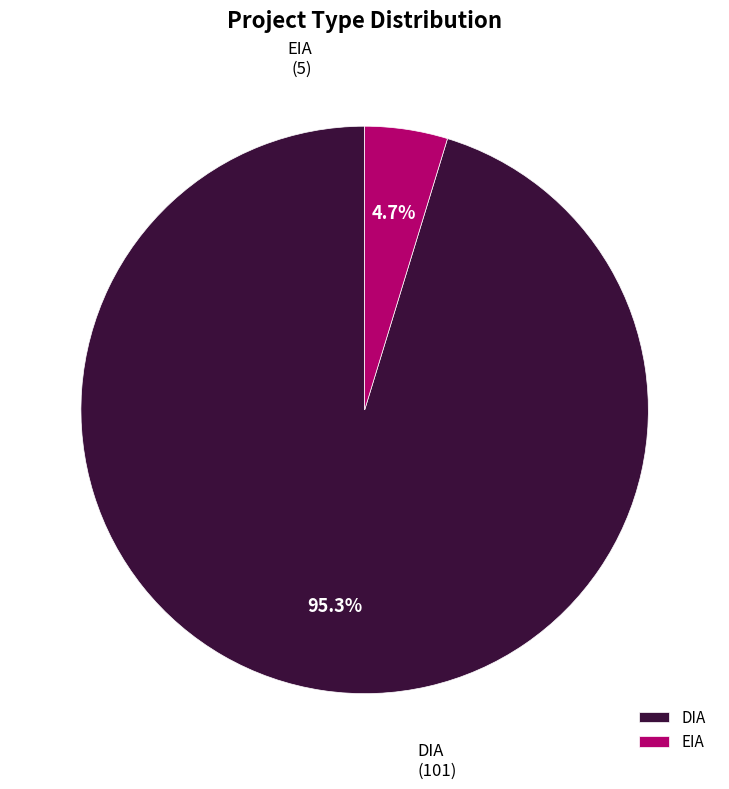

Rank the categories by value from lowest to highest.

EIA, DIA